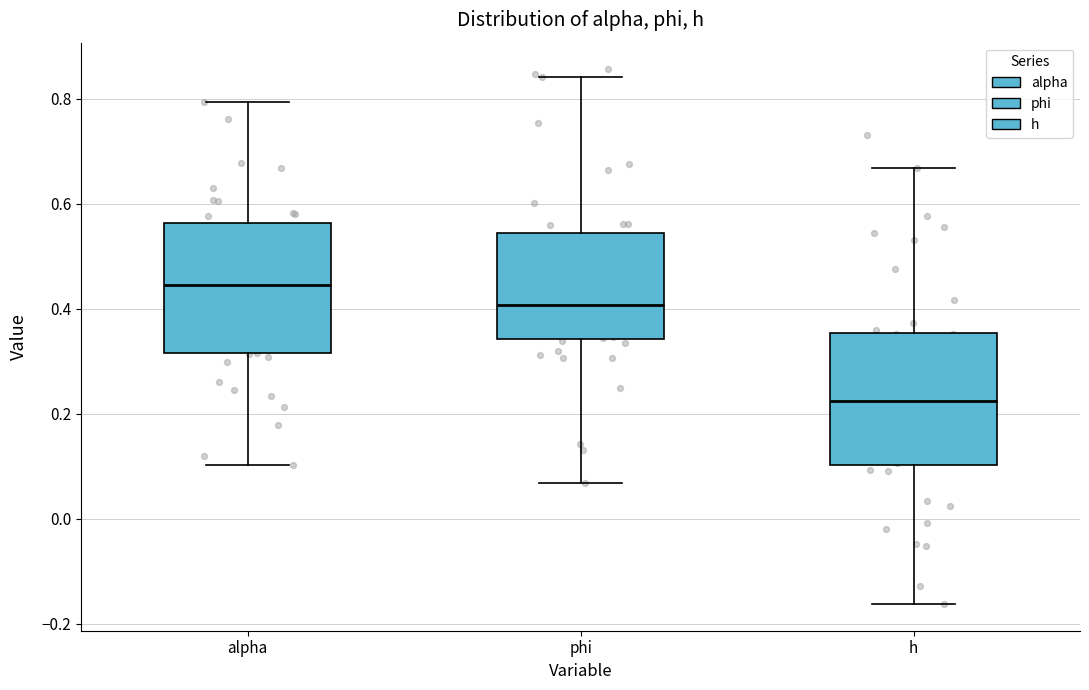

Reading left to right, transcribe this box plot: for each box, give where its median line is, the range the box spans, and where its two whiskers end, as read against the y-axis. The values are not printed on the chart, so give them approximately, as read against the axis.

alpha: median 0.44, box 0.32 to 0.56, whiskers 0.10 to 0.80
phi: median 0.40, box 0.34 to 0.54, whiskers 0.06 to 0.84
h: median 0.22, box 0.10 to 0.36, whiskers -0.16 to 0.66